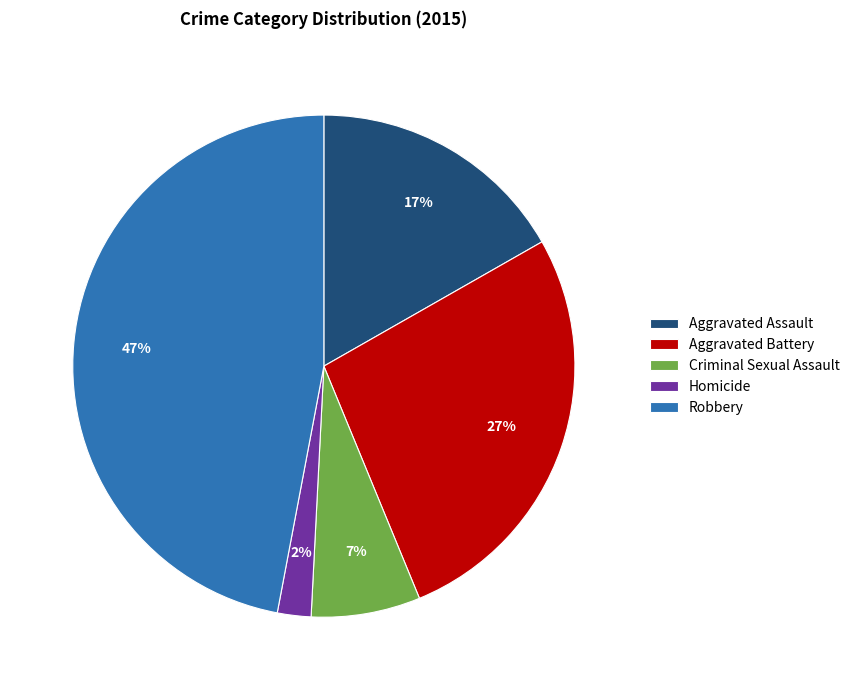

The Aggravated Assault slice represents 17% of the pie. True or false?

True